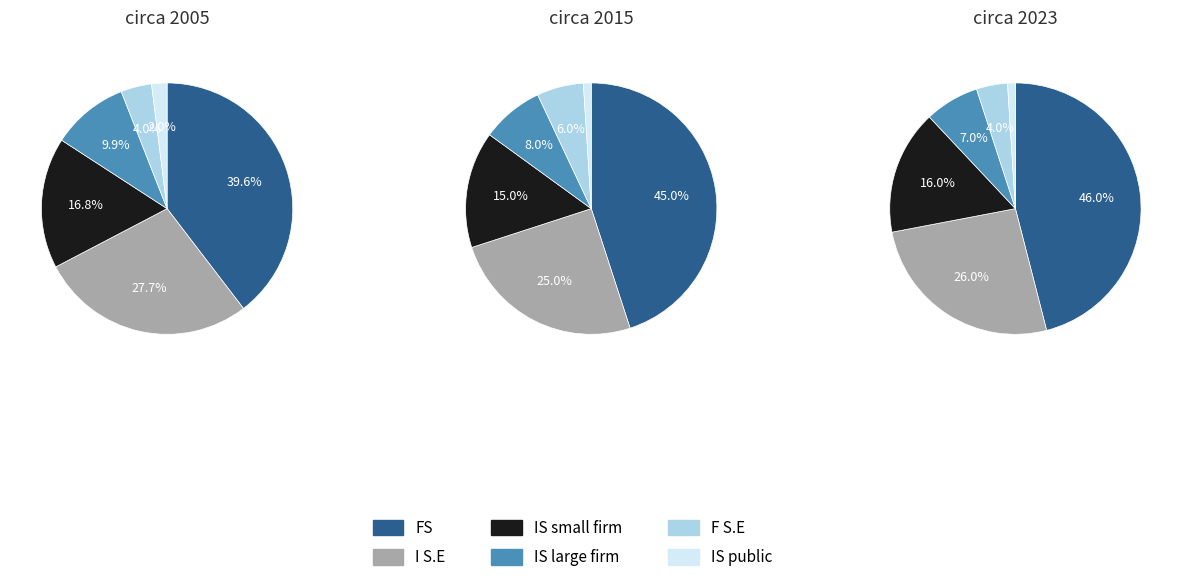

Does 16 represent more than half of the total?

No